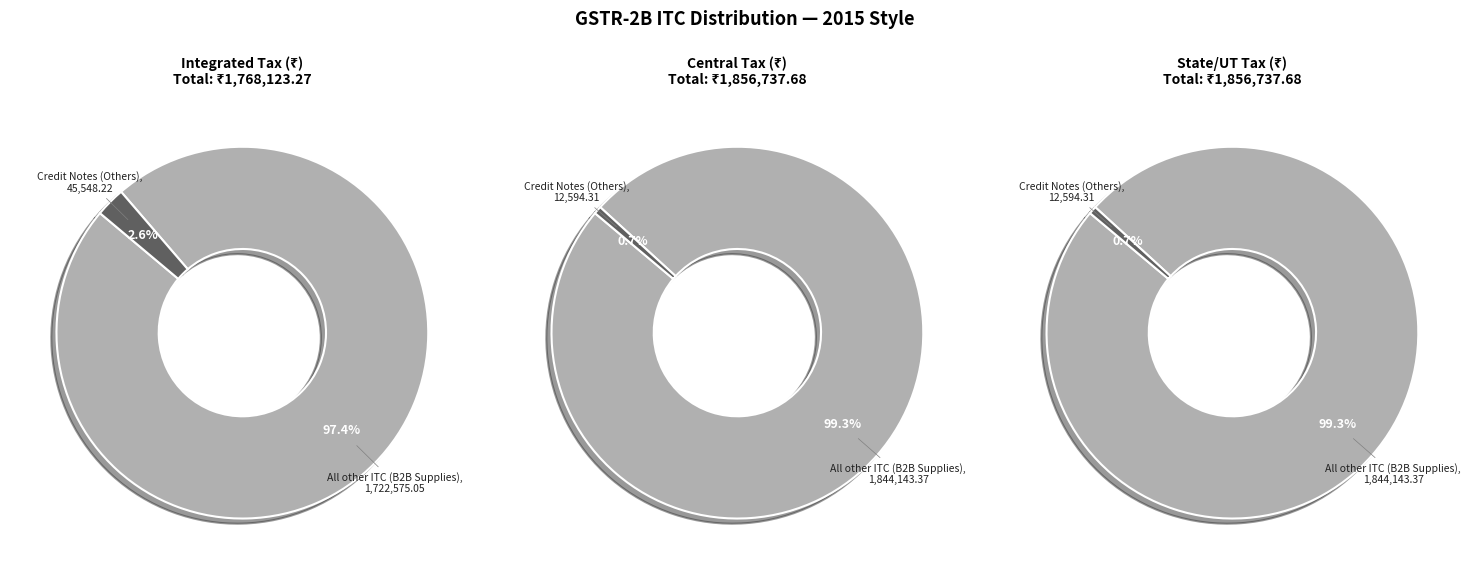

Which slice represents more than half of the pie?

All other ITC
(B2B Supplies)